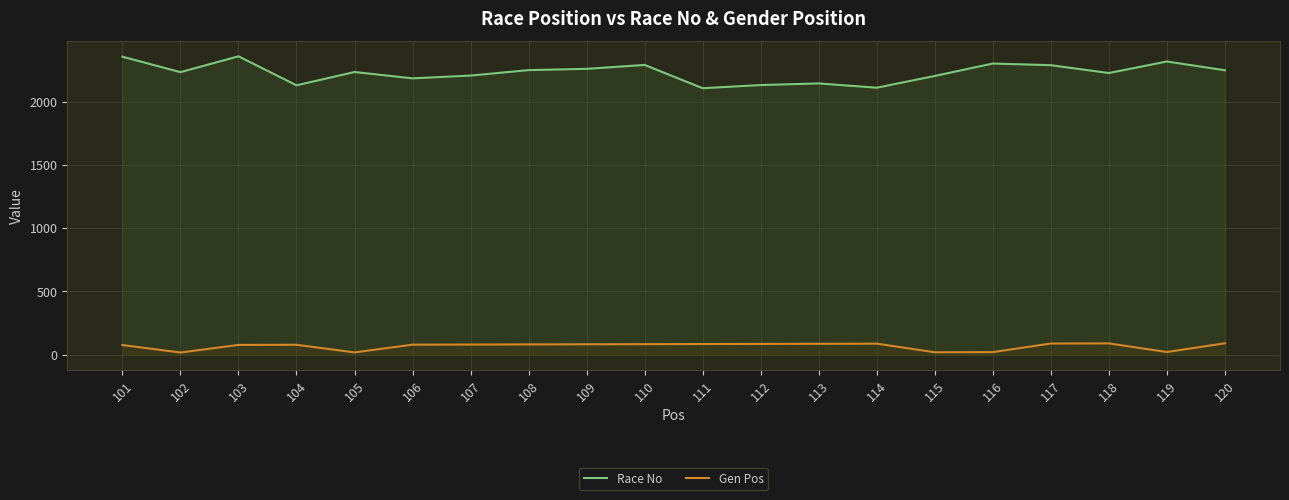

At which category is the sum across all series the highest?

103